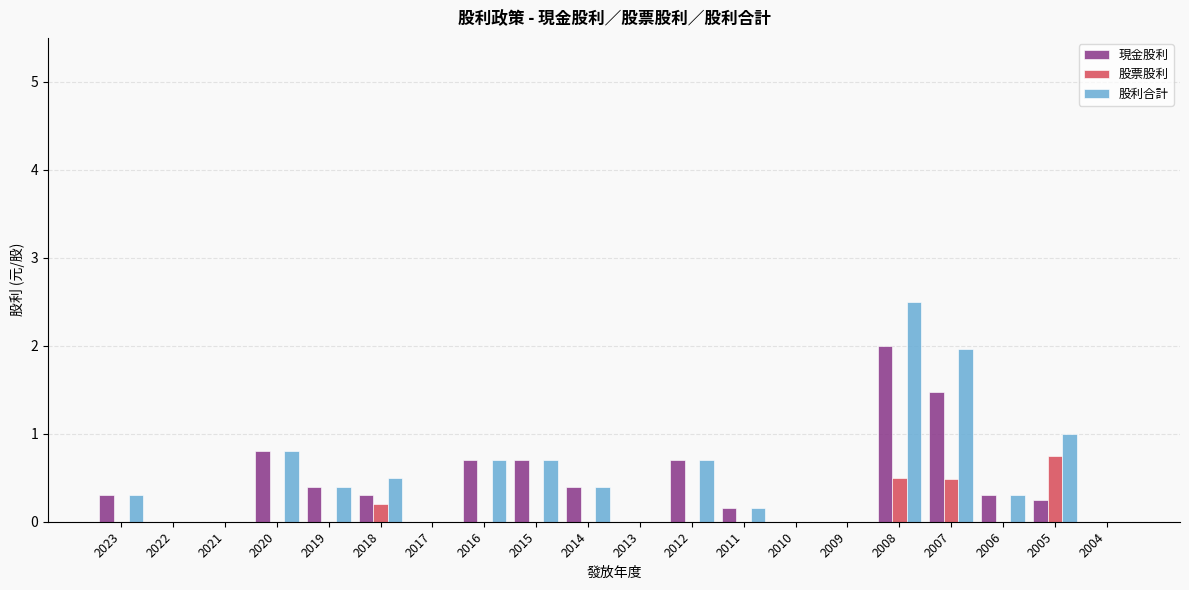

The 股利合計 series shows 0.7 at 2016. True or false?

True